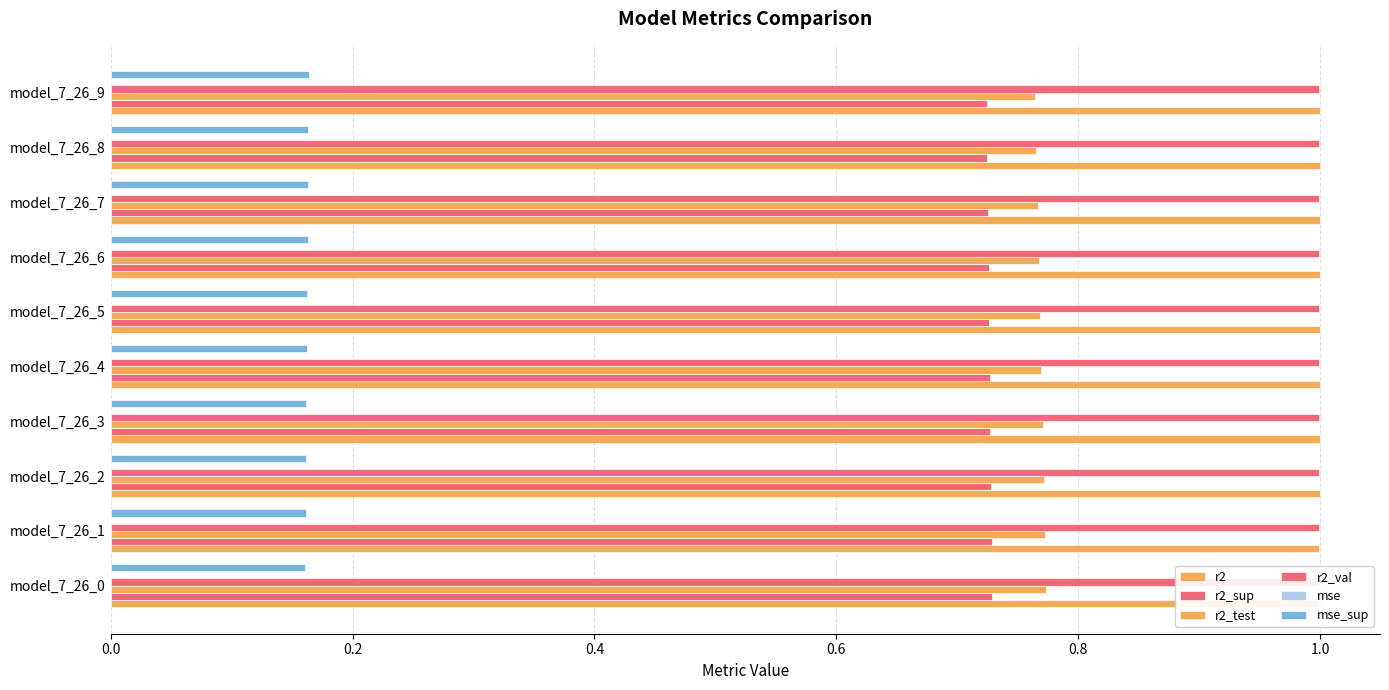

What position from the left is 1.0?

6